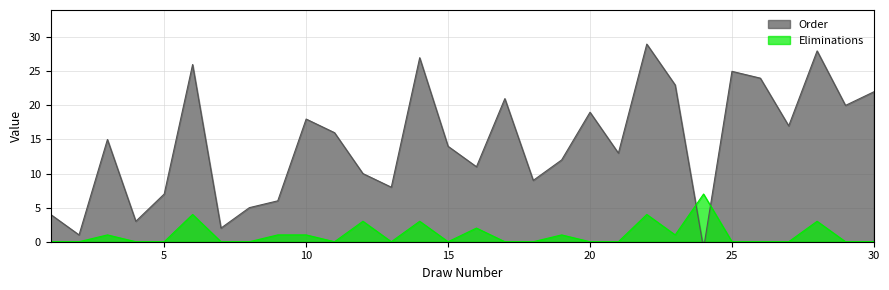

List the labels in order of Eliminations value, largest first.

24, 6, 22, 12, 14, 28, 16, 3, 9, 10, 19, 23, 1, 2, 4, 5, 7, 8, 11, 13, 15, 17, 18, 20, 21, 25, 26, 27, 29, 30